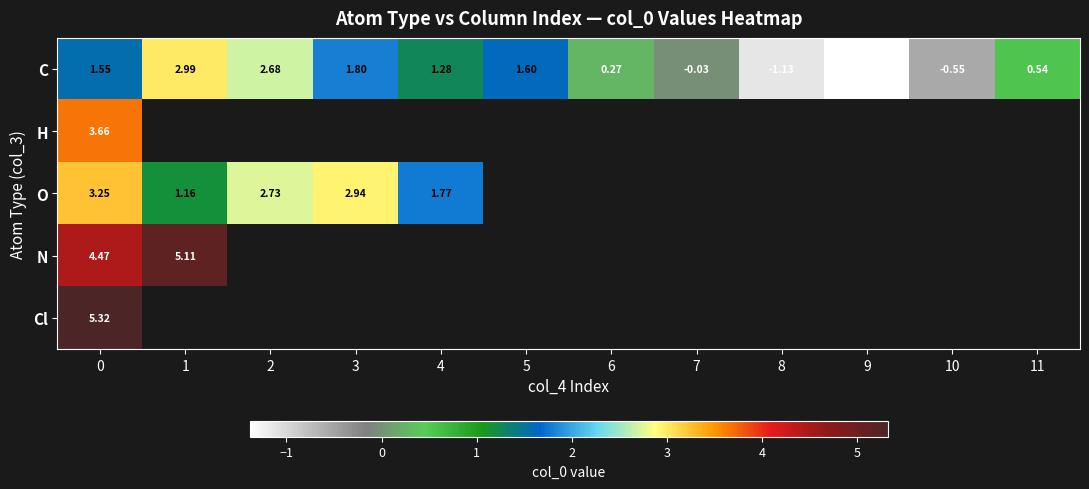

Which series changed the most between 1 and 11?

row_0